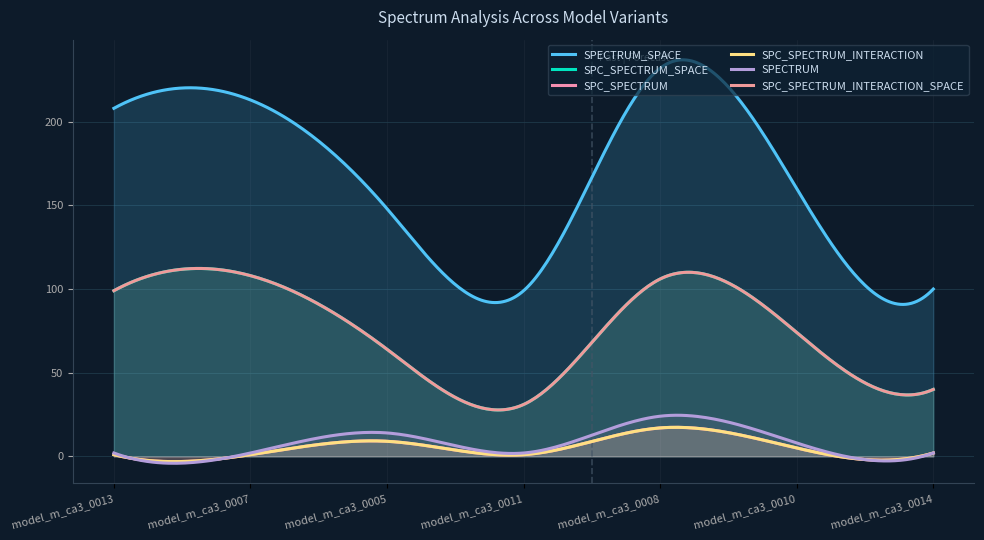

What position from the right is model_m_ca3_0007?

6